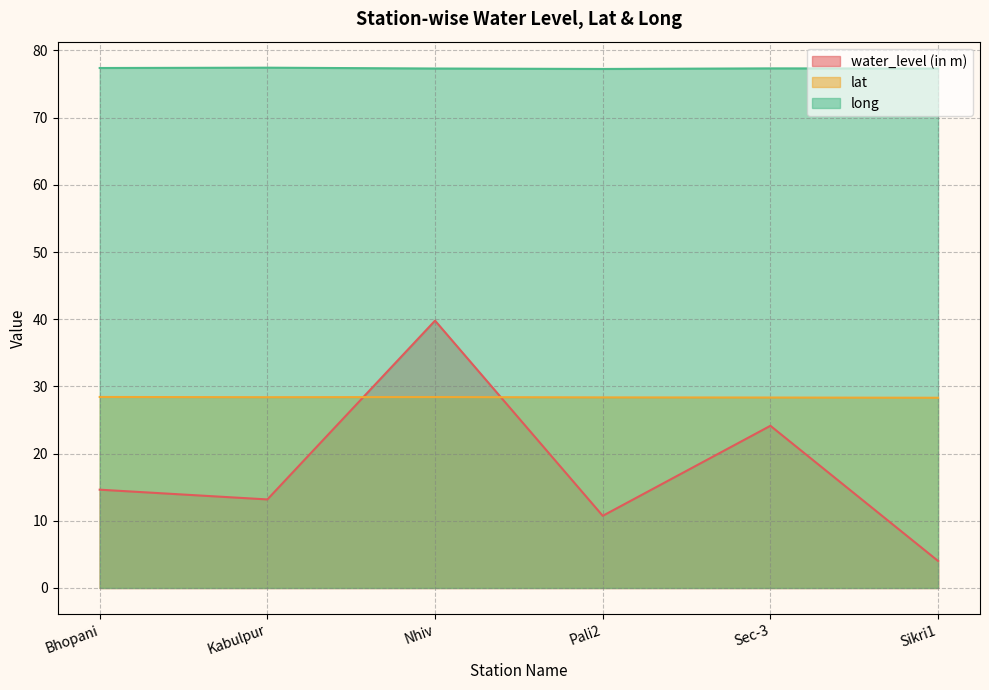

True or false: long has a value of 77.4 at Kabulpur.

True